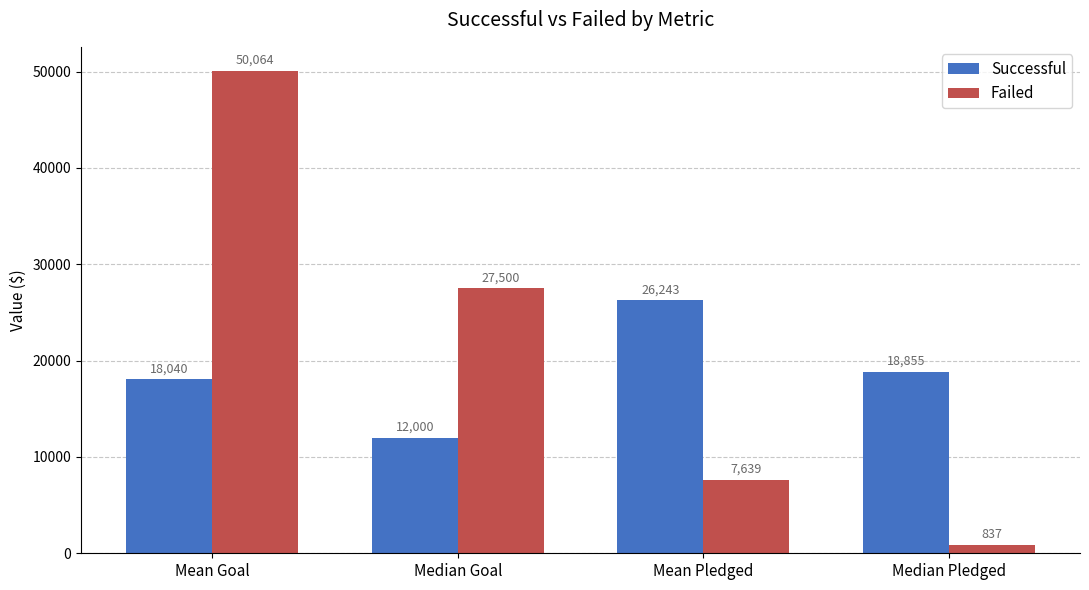

How many data points does each series have?

4